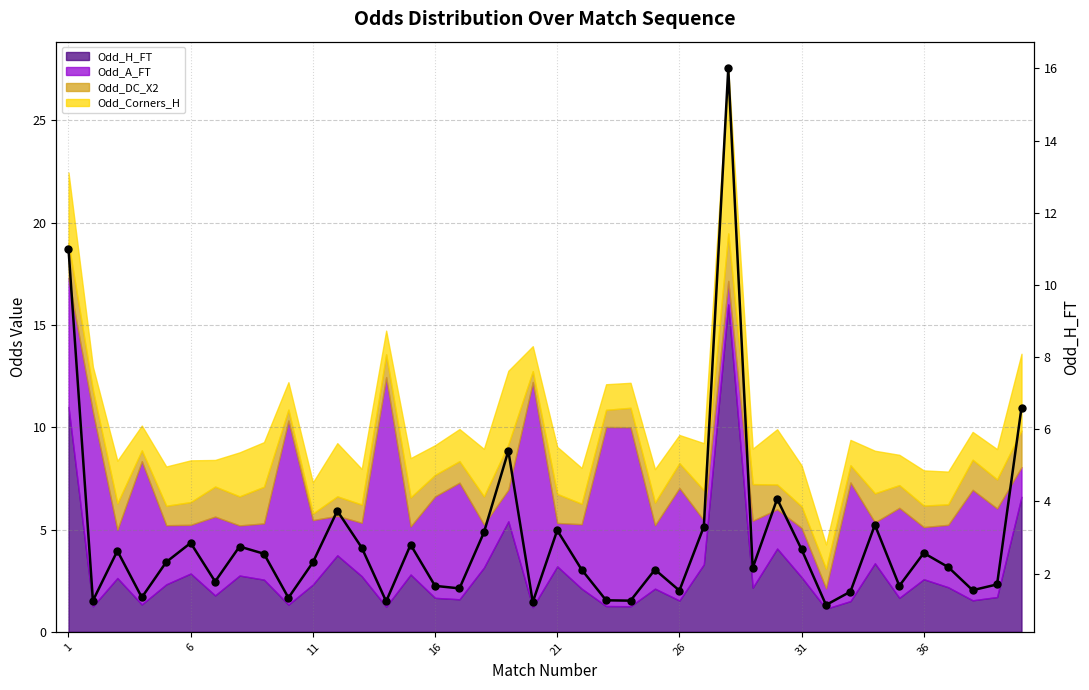

What is the greatest value displayed?

16.0